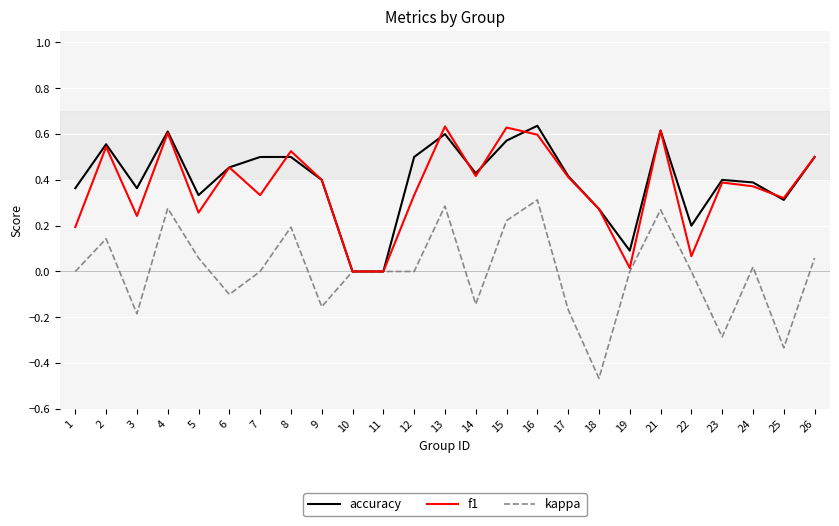

Count the accuracy values in the range 0 to 1.

25